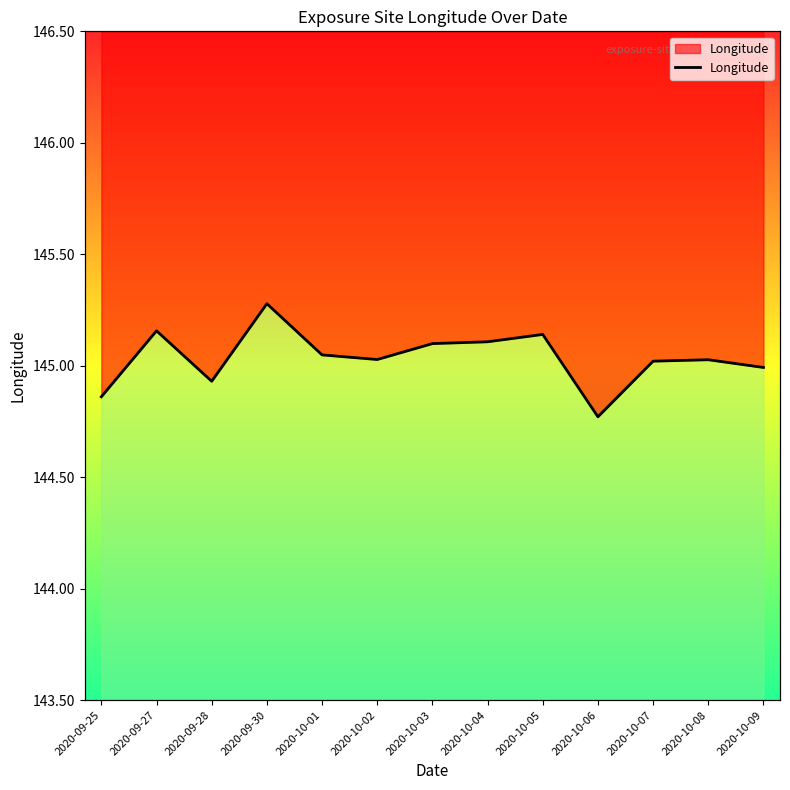

The chart shows a value of 68.9 at 2020-10-05. True or false?

False